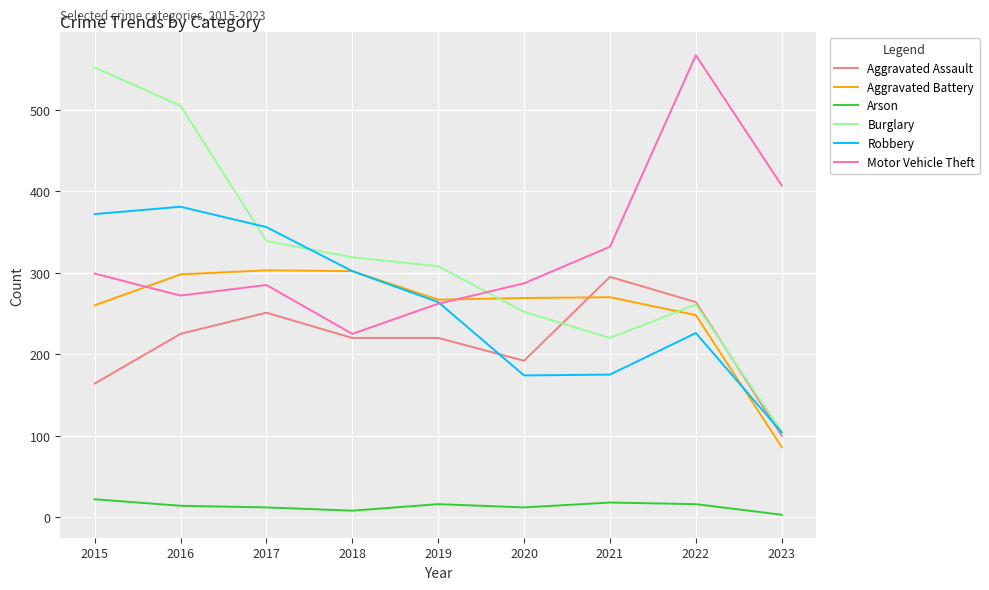

At 2016, list the series in order from smallest to largest.

Arson, Aggravated Assault, Motor Vehicle Theft, Aggravated Battery, Robbery, Burglary